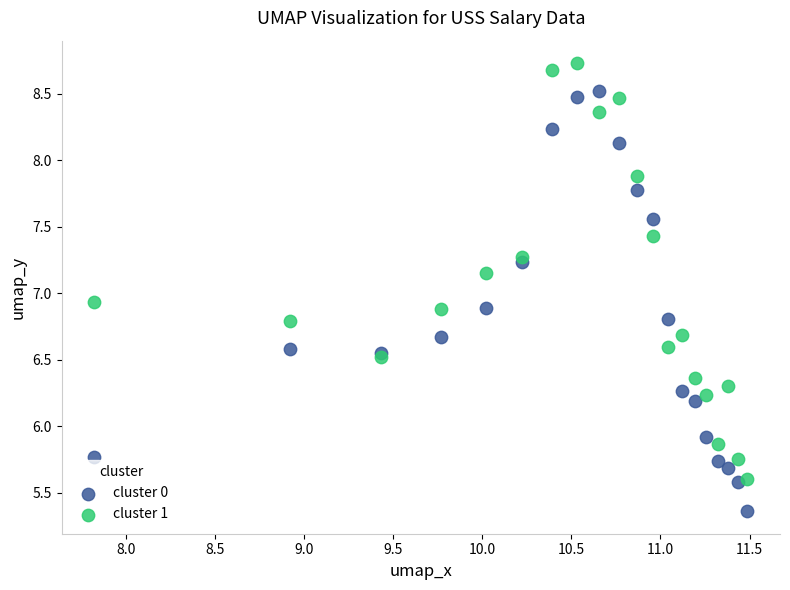

In the cluster 1 series, what Y value is closest to 7?

6.9